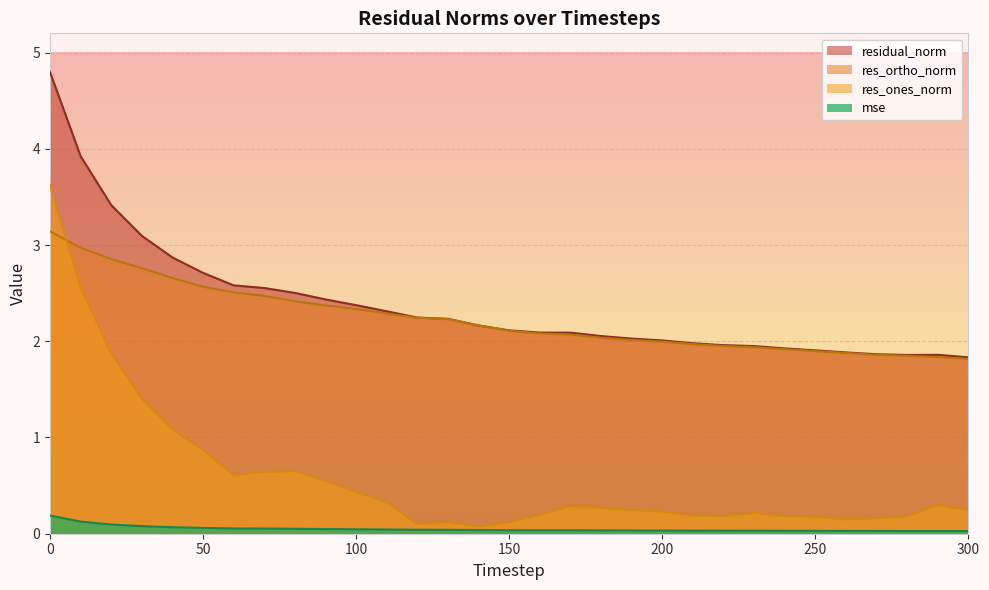

Which series changed the most between 90 and 130?

res_ones_norm